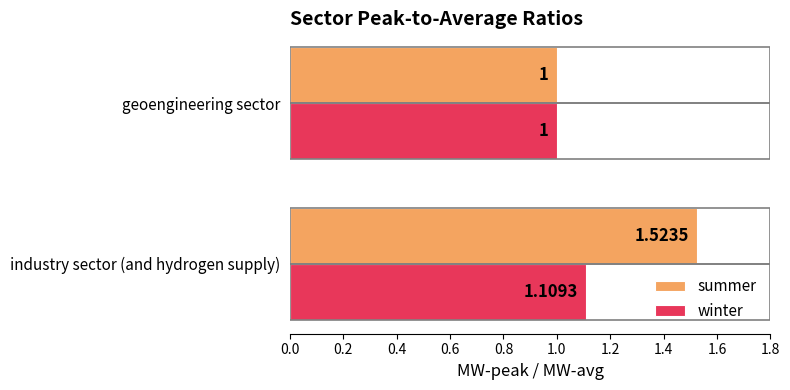

Rank the categories by summer value from highest to lowest.

industry sector (and hydrogen supply), geoengineering sector